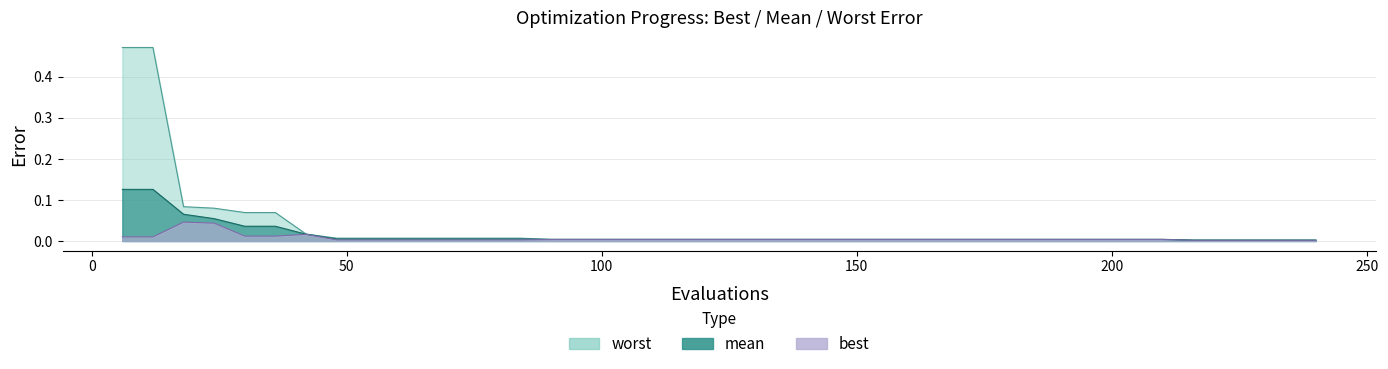

Is the value of mean at 162 greater than the value of worst at 144?

No